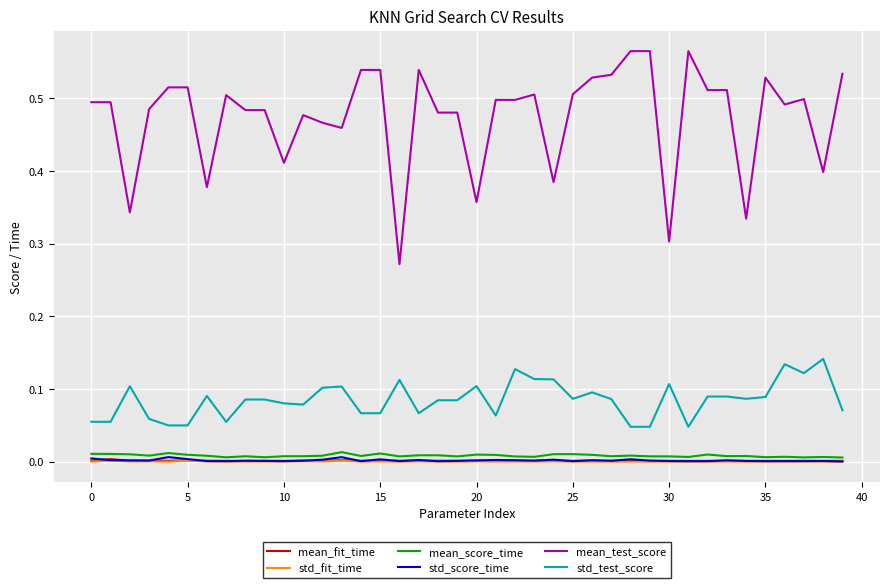

True or false: std_test_score and mean_test_score cross at least once.

False